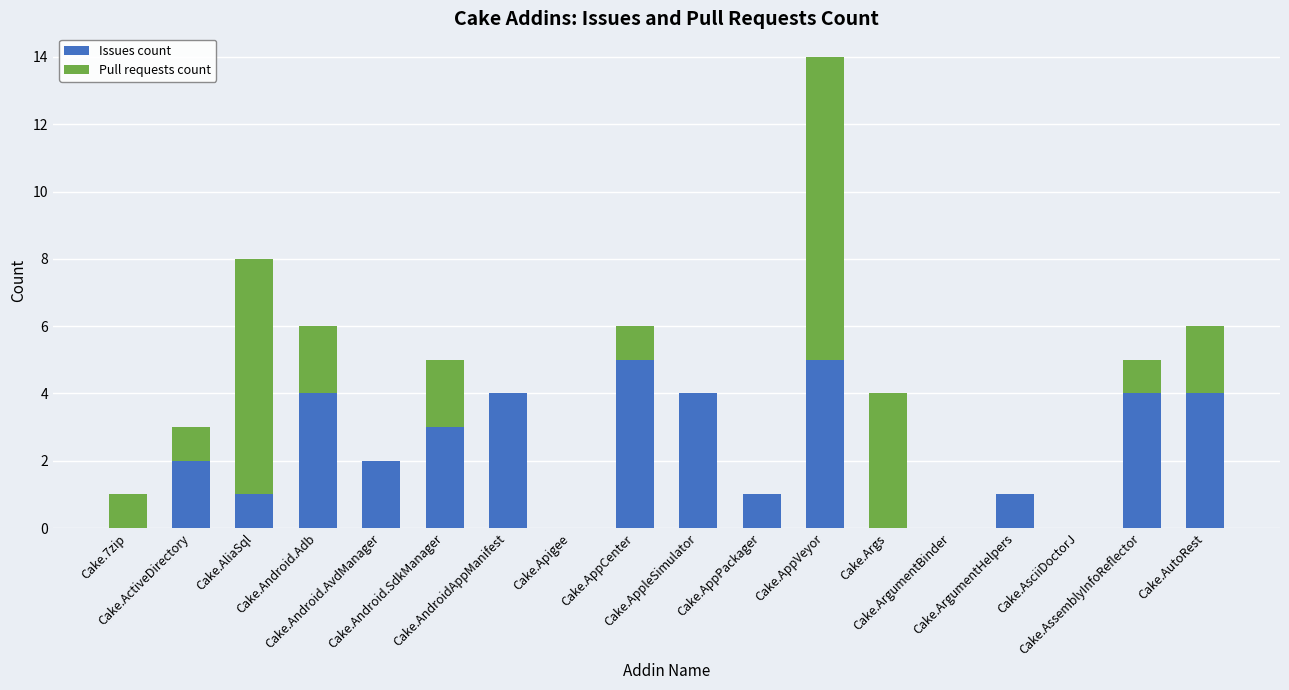

What is the sum of all Issues count values?

40